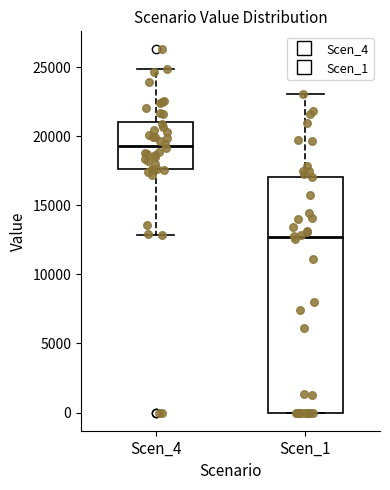

Where does the median line of the box for Scen_1 sit on the y-axis? The values are not printed on the chart, so give them approximately, as read against the axis.

12500